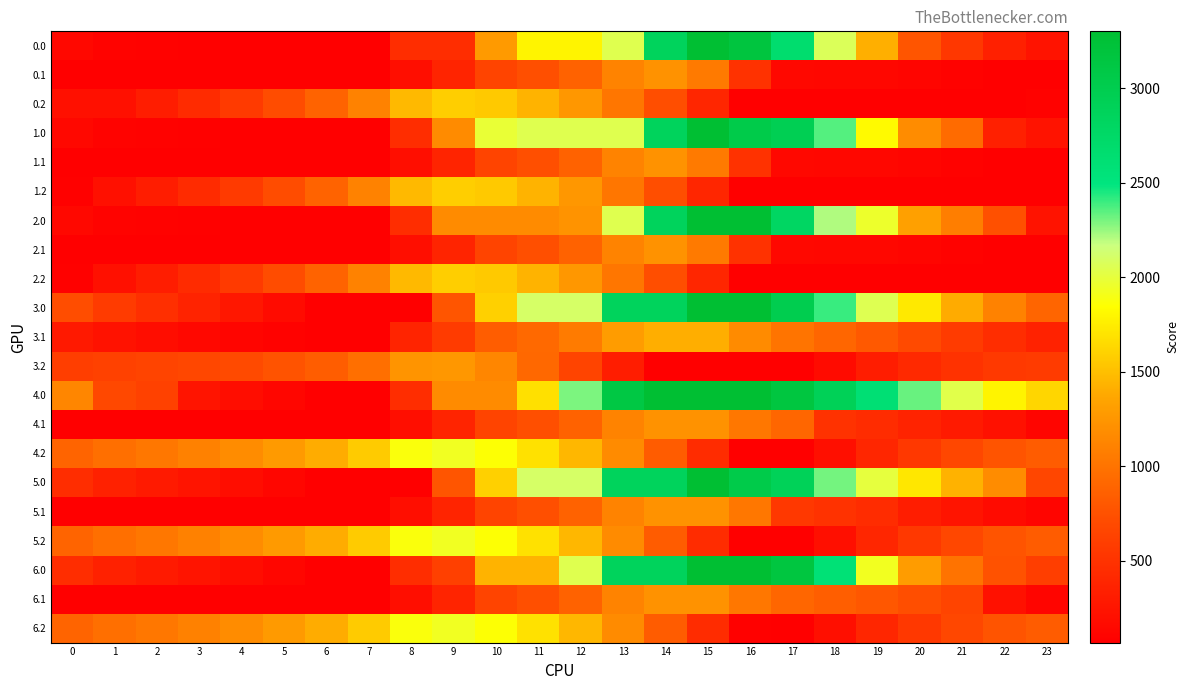

Reading left to right, transcribe all the data shown in this chart.

0.0: 0=147.7	1=97.7	2=87.2	3=82.8	4=77.9	5=74.1	6=66.0	7=66.0	8=457.3	9=457.3	10=1274.1	11=1784.9	12=1784.9	13=2044.7	14=2861.4	15=3300.0	16=3162.4	17=2662.5	18=2069.9	19=1414.1	20=777.9	21=537.1	22=342.9	23=230.5
0.1: 0=66.0	1=66.0	2=66.0	3=66.0	4=66.0	5=66.0	6=66.0	7=66.0	8=190.0	9=379.1	10=650.5	11=736.6	12=869.9	13=1108.9	14=1221.4	15=1046.6	16=493.8	17=139.1	18=133.6	19=133.4	20=118.8	21=86.1	22=66.0	23=66.0
0.2: 0=205.8	1=205.8	2=319.1	3=436.9	4=561.3	5=714.7	6=884.2	7=1105.4	8=1466.4	9=1576.8	10=1553.0	11=1431.2	12=1258.3	13=1015.4	14=725.0	15=395.9	16=66.0	17=66.0	18=66.0	19=66.0	20=66.0	21=66.0	22=66.0	23=94.0
1.0: 0=147.7	1=97.7	2=87.2	3=82.8	4=77.9	5=74.1	6=66.0	7=66.0	8=457.3	9=1167.0	10=1983.8	11=2044.7	12=2044.7	13=2044.7	14=2861.4	15=3300.0	16=3046.6	17=2950.8	18=2358.2	19=1818.2	20=1182.0	21=941.2	22=342.9	23=230.5
1.1: 0=66.0	1=66.0	2=66.0	3=66.0	4=66.0	5=66.0	6=66.0	7=66.0	8=190.0	9=379.1	10=650.5	11=736.6	12=869.9	13=1108.9	14=1221.4	15=1046.6	16=493.8	17=139.1	18=133.6	19=133.4	20=118.8	21=86.1	22=66.0	23=66.0
1.2: 0=79.8	1=205.8	2=319.1	3=436.9	4=561.3	5=714.7	6=884.2	7=1105.4	8=1466.4	9=1576.8	10=1553.0	11=1431.2	12=1258.3	13=1015.4	14=725.0	15=395.9	16=66.0	17=66.0	18=66.0	19=66.0	20=66.0	21=66.0	22=66.0	23=66.0
2.0: 0=147.7	1=97.7	2=87.2	3=82.8	4=77.9	5=74.1	6=66.0	7=66.0	8=457.3	9=1167.0	10=1167.0	11=1167.0	12=1227.9	13=2044.7	14=2861.4	15=3300.0	16=3300.0	17=2800.2	18=2207.6	19=1955.8	20=1319.6	21=1078.8	22=747.0	23=230.5
2.1: 0=66.0	1=66.0	2=66.0	3=66.0	4=66.0	5=66.0	6=66.0	7=66.0	8=190.0	9=379.1	10=650.5	11=736.6	12=869.9	13=1108.9	14=1221.4	15=1046.6	16=493.8	17=139.1	18=133.6	19=133.4	20=118.8	21=86.1	22=66.0	23=66.0
2.2: 0=79.8	1=205.8	2=319.1	3=436.9	4=561.3	5=714.7	6=884.2	7=1105.4	8=1466.4	9=1576.8	10=1553.0	11=1431.2	12=1258.3	13=1015.4	14=725.0	15=395.9	16=66.0	17=66.0	18=66.0	19=66.0	20=66.0	21=66.0	22=66.0	23=66.0
3.0: 0=717.4	1=572.4	2=467.0	3=367.7	4=267.8	5=169.0	6=66.0	7=66.0	8=66.0	9=775.7	10=1592.5	11=2103.3	12=2103.3	13=2861.4	14=2861.4	15=3300.0	16=3300.0	17=2993.8	18=2401.2	19=2054.5	20=1727.4	21=1391.7	22=1102.5	23=895.1
3.1: 0=281.4	1=225.8	2=183.4	3=146.3	4=112.4	5=92.4	6=66.0	7=66.0	8=377.3	9=566.5	10=837.9	11=923.9	12=1057.2	13=1296.2	14=1408.8	15=1408.8	16=1165.1	17=1002.9	18=902.5	19=807.4	20=697.8	21=570.1	22=455.1	23=360.8
3.2: 0=594.1	1=627.1	2=647.3	3=672.1	4=703.4	5=763.7	6=840.2	7=968.3	8=1236.3	9=1253.6	10=1134.9	11=918.1	12=650.2	13=312.4	14=66.0	15=66.0	16=66.0	17=66.0	18=161.0	19=314.5	20=420.3	21=499.1	22=557.1	23=575.4
4.0: 0=1136.8	1=682.8	2=620.8	3=237.4	4=180.9	5=125.6	6=66.0	7=66.0	8=457.3	9=1167.0	10=1167.0	11=1677.9	12=2291.1	13=3107.8	14=3300.0	15=3300.0	16=3300.0	17=3152.7	18=2912.6	19=2609.3	20=2325.7	21=2033.4	22=1787.6	23=1623.7
4.1: 0=78.2	1=66.0	2=66.0	3=66.0	4=66.0	5=66.0	6=66.0	7=66.0	8=190.0	9=379.1	10=650.5	11=736.6	12=869.9	13=1108.9	14=1221.4	15=1221.4	16=1021.2	17=902.4	18=492.9	19=441.2	20=375.1	21=290.8	22=219.3	23=114.1
4.2: 0=892.1	1=967.6	2=1030.5	3=1097.8	4=1171.7	5=1274.6	6=1393.6	7=1564.2	8=1874.8	9=1934.7	10=1859.4	11=1686.0	12=1461.6	13=1167.2	14=825.4	15=444.7	16=66.0	17=66.0	18=203.6	19=399.6	20=548.0	21=669.4	22=769.9	23=830.8
5.0: 0=456.7	1=355.2	2=293.3	3=237.4	4=180.9	5=125.6	6=66.0	7=66.0	8=66.0	9=775.7	10=1592.5	11=2103.3	12=2103.3	13=2861.4	14=2861.4	15=3300.0	16=3046.6	17=2899.3	18=2306.7	19=2003.4	20=1719.7	21=1427.4	22=1181.7	23=665.2
5.1: 0=78.2	1=66.0	2=66.0	3=66.0	4=66.0	5=66.0	6=66.0	7=66.0	8=190.0	9=379.1	10=650.5	11=736.6	12=869.9	13=1108.9	14=1221.4	15=1221.4	16=1021.2	17=549.9	18=492.9	19=441.2	20=320.8	21=236.6	22=165.0	23=114.1
5.2: 0=892.1	1=967.6	2=1030.5	3=1097.8	4=1171.7	5=1274.6	6=1393.6	7=1564.2	8=1874.8	9=1934.7	10=1859.4	11=1686.0	12=1461.6	13=1167.2	14=825.4	15=444.7	16=66.0	17=66.0	18=203.6	19=399.6	20=548.0	21=669.4	22=769.9	23=830.8
6.0: 0=456.7	1=355.2	2=293.3	3=237.4	4=180.9	5=125.6	6=66.0	7=66.0	8=457.3	9=614.7	10=1431.4	11=1431.4	12=2044.7	13=2861.4	14=2861.4	15=3300.0	16=3300.0	17=3152.7	18=2585.1	19=1929.3	20=1293.1	21=1000.8	22=755.0	23=591.1
6.1: 0=78.2	1=66.0	2=66.0	3=66.0	4=66.0	5=66.0	6=66.0	7=66.0	8=190.0	9=379.1	10=650.5	11=736.6	12=869.9	13=1108.9	14=1221.4	15=1221.4	16=1021.2	17=902.4	18=845.5	19=793.8	20=727.6	21=643.4	22=219.3	23=114.1
6.2: 0=892.1	1=967.6	2=1030.5	3=1097.8	4=1171.7	5=1274.6	6=1393.6	7=1564.2	8=1874.8	9=1934.7	10=1859.4	11=1686.0	12=1461.6	13=1167.2	14=825.4	15=444.7	16=79.5	17=66.0	18=203.6	19=399.6	20=548.0	21=669.4	22=769.9	23=830.8